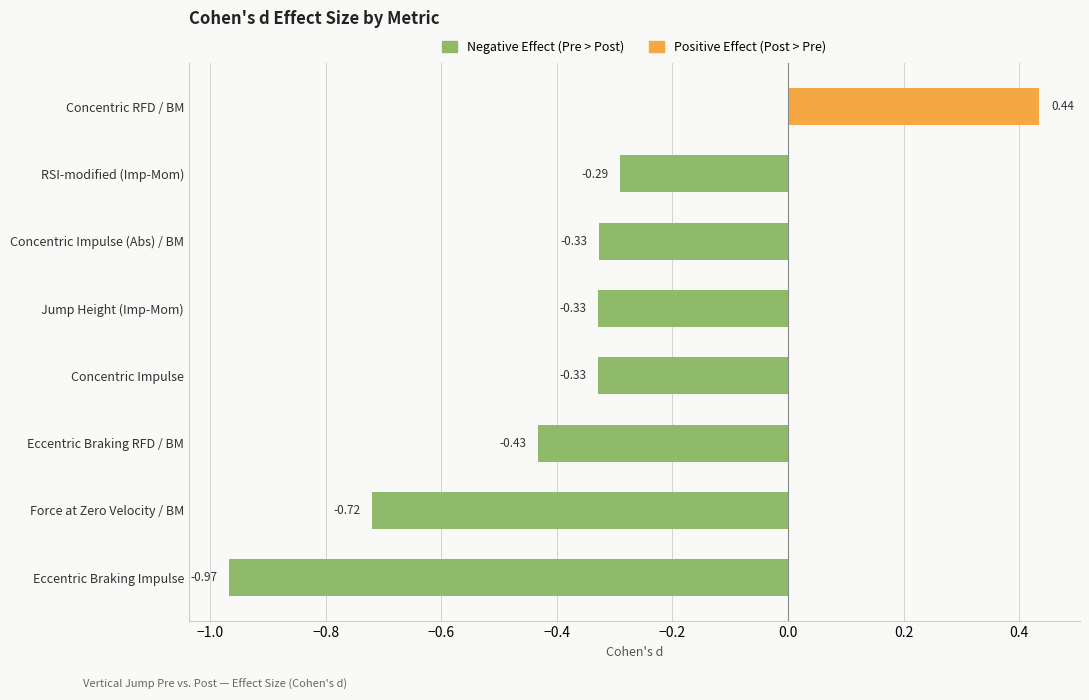

Which has a higher value, Eccentric Braking Impulse or Jump Height (Imp-Mom)?

Jump Height (Imp-Mom)